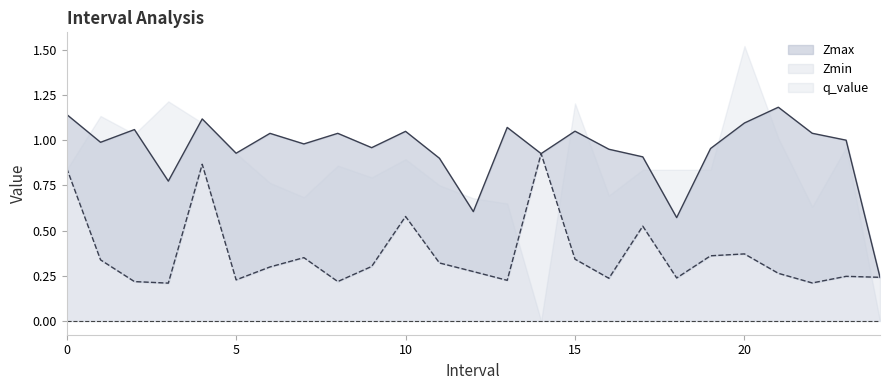

Does the chart display data point markers on the line(s)?

No